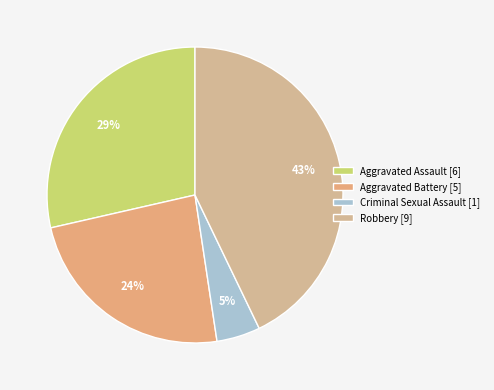

Which slice is the smallest?

Criminal Sexual Assault [1]